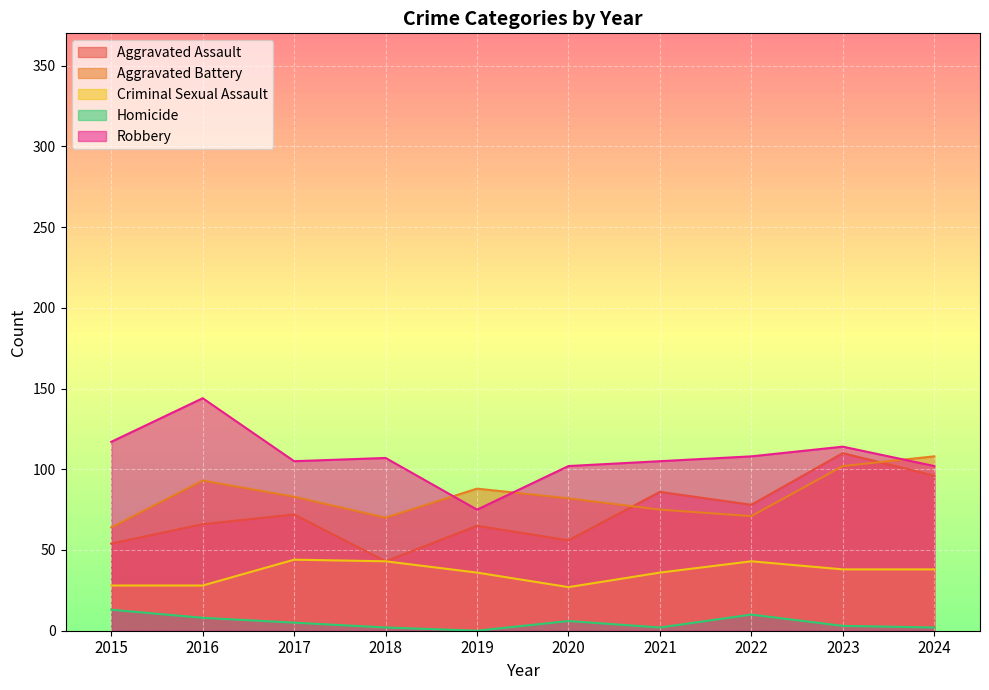

Where do Aggravated Assault and Aggravated Battery first cross each other?

2020 and 2021